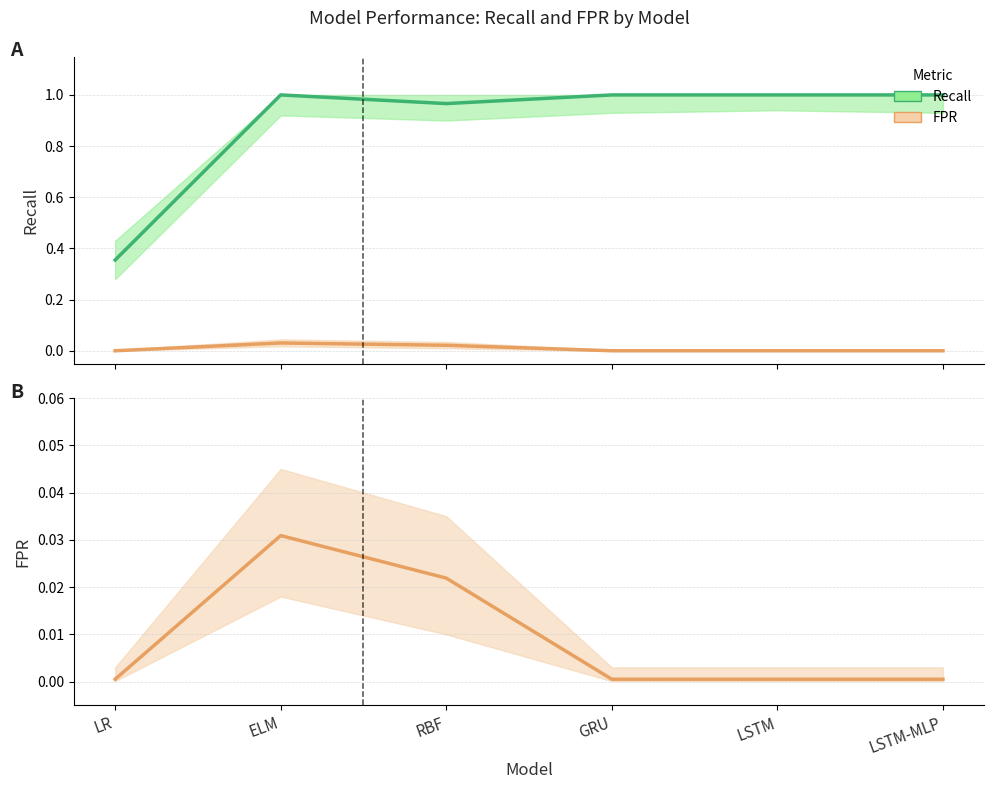

List the series in order of their peak value, lowest first.

FPR, Recall